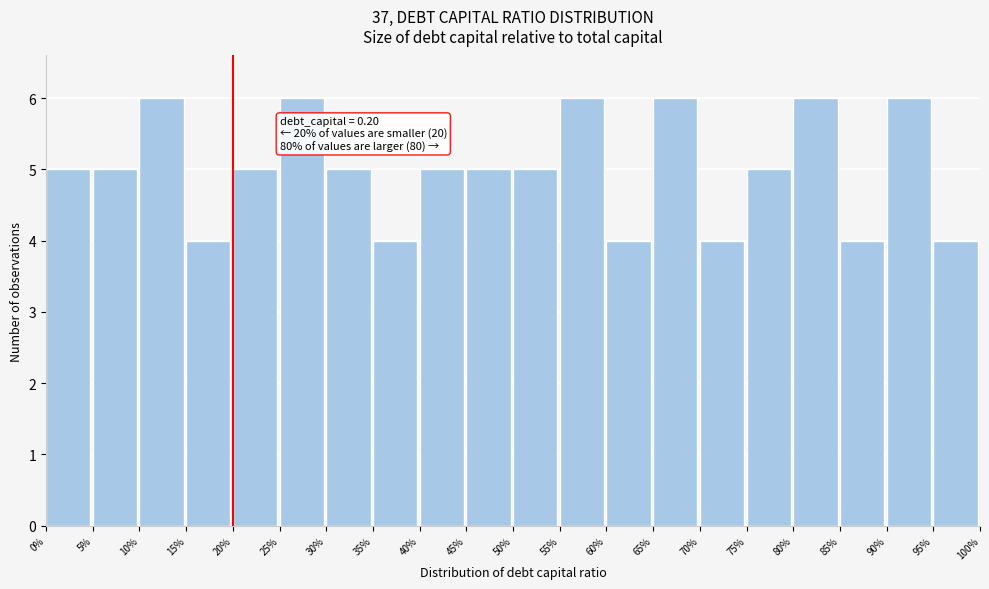

Reading right to left, what are all the values shown in this chart?

4	6	4	6	5	4	6	4	6	5	5	5	4	5	6	5	4	6	5	5